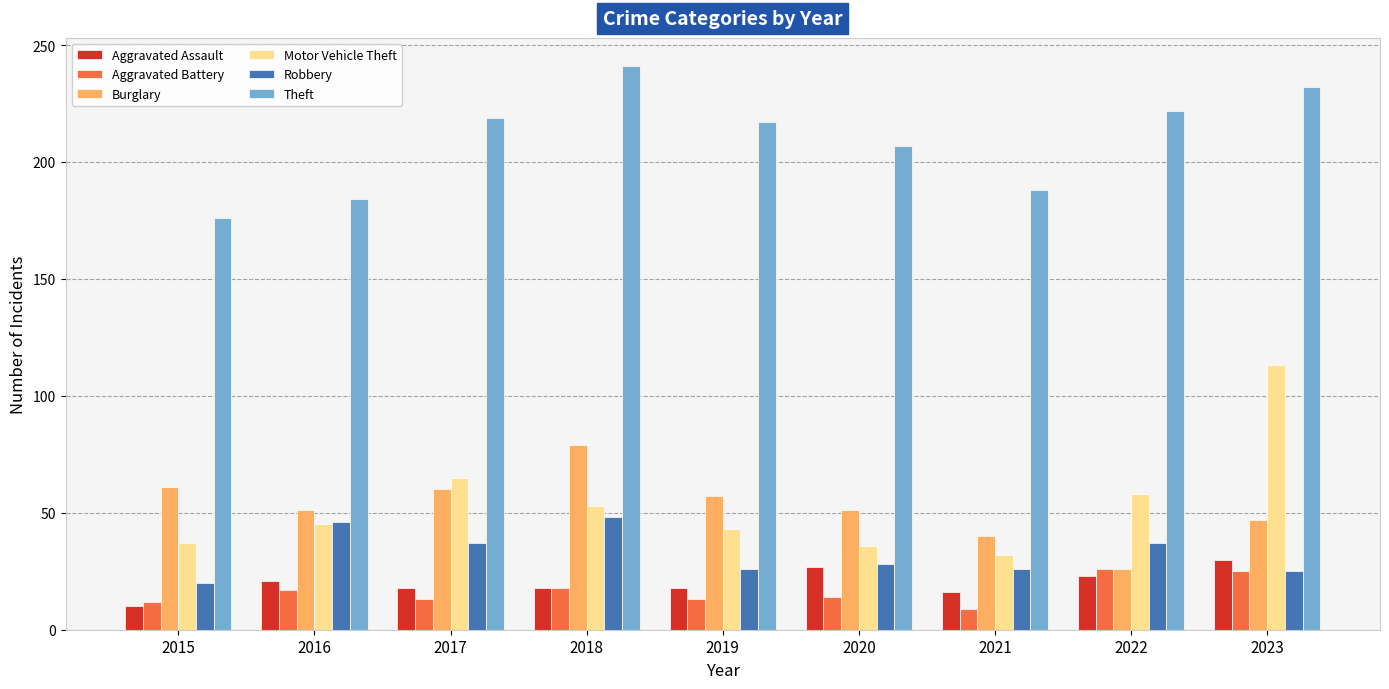

What is the minimum value for Burglary?

26